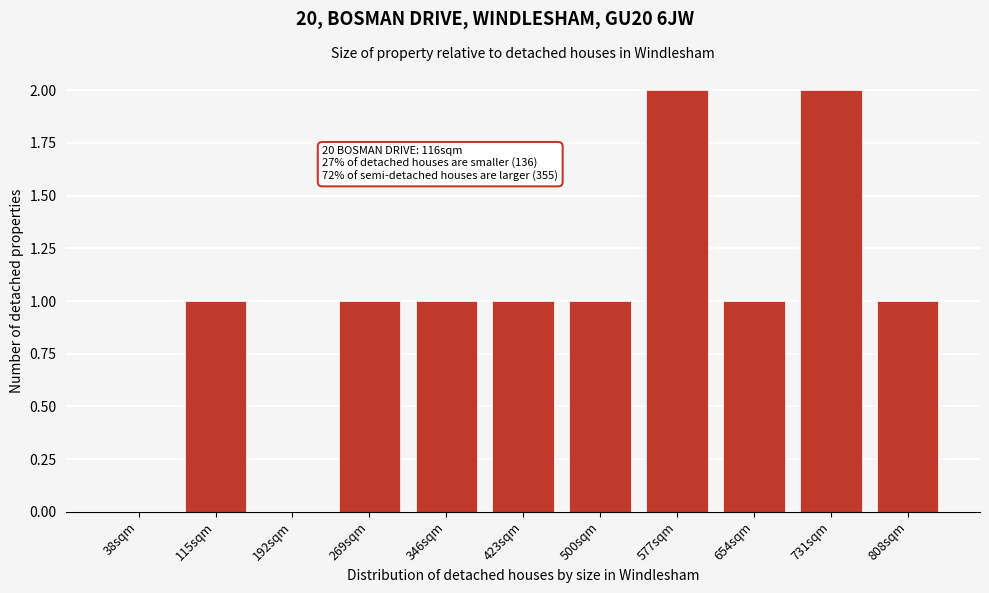

Reading left to right, extract all data points from this chart.

38sqm=0	115sqm=1	192sqm=0	269sqm=1	346sqm=1	423sqm=1	500sqm=1	577sqm=2	654sqm=1	731sqm=2	808sqm=1